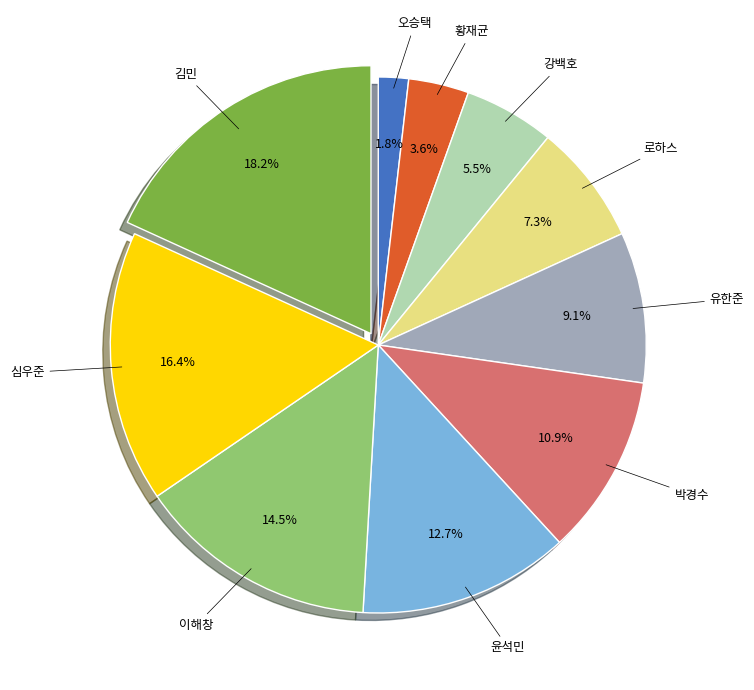

Does any single category account for the majority?

No